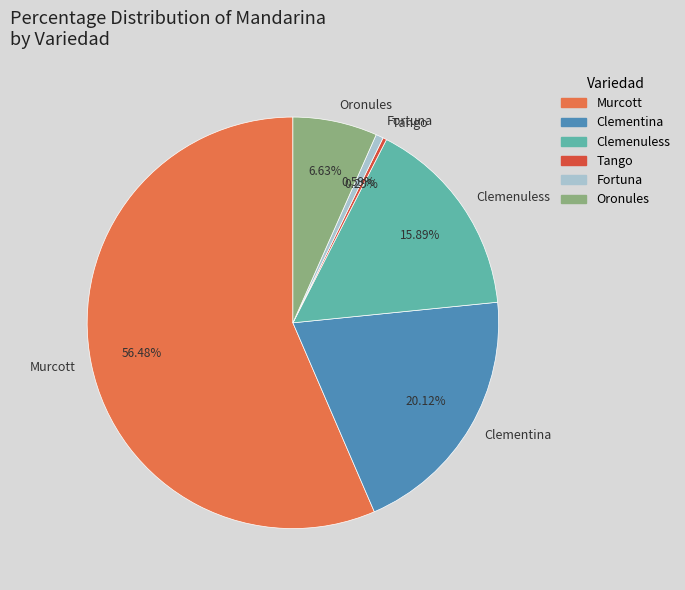

To the nearest percent, what portion does Fortuna represent?

1%